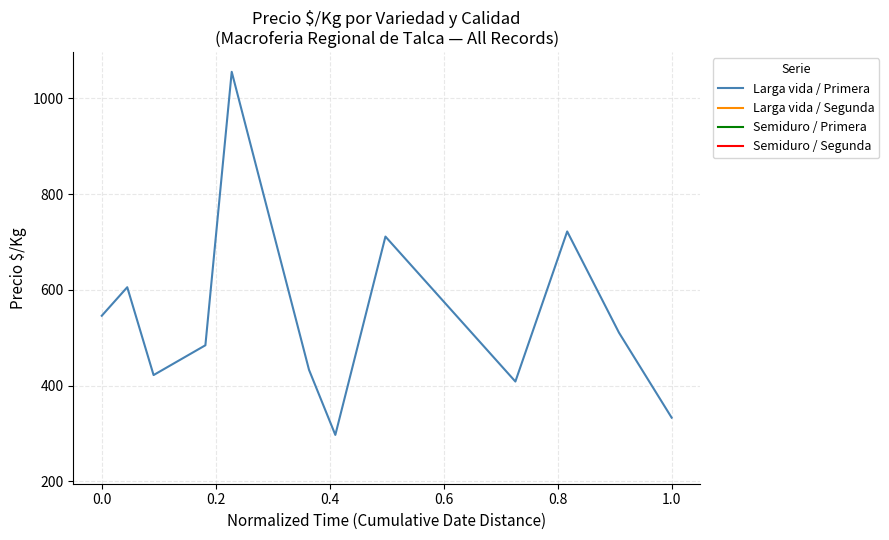

Is it true that Larga vida / Primera equals 545.9 at 0.0?

True